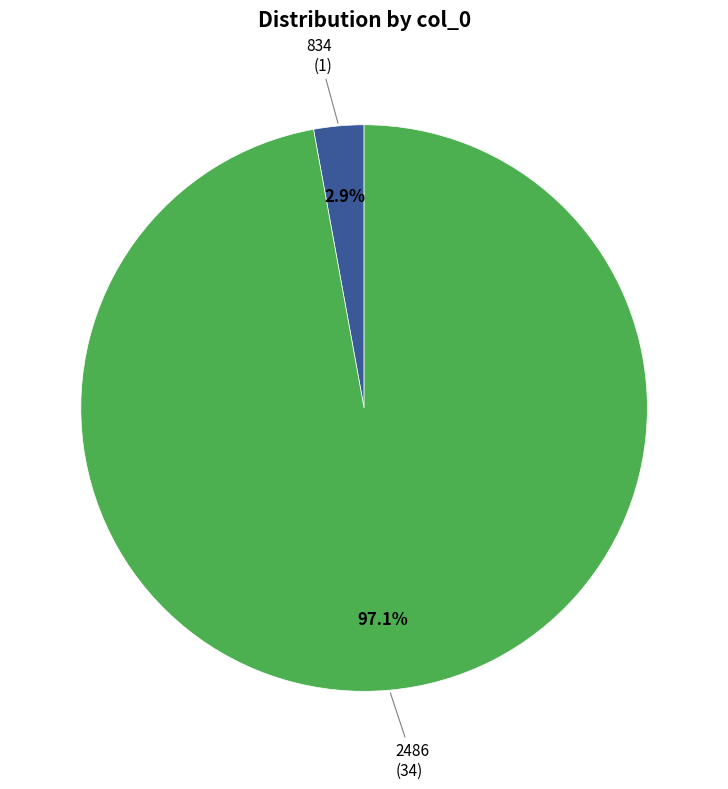

Between 2486 and 834, which is larger?

2486